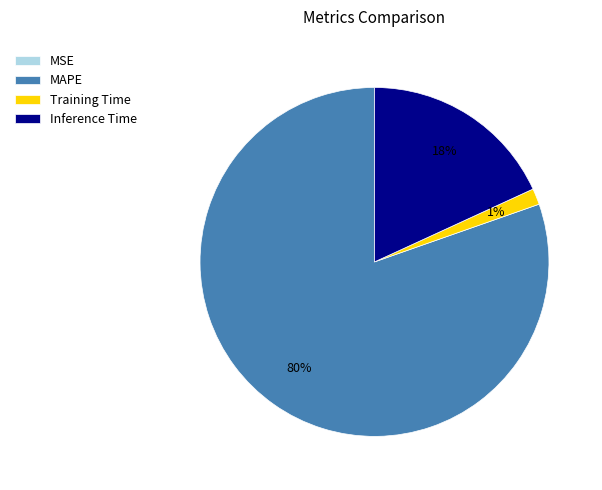

True or false: MAPE accounts for 95% of the total.

False